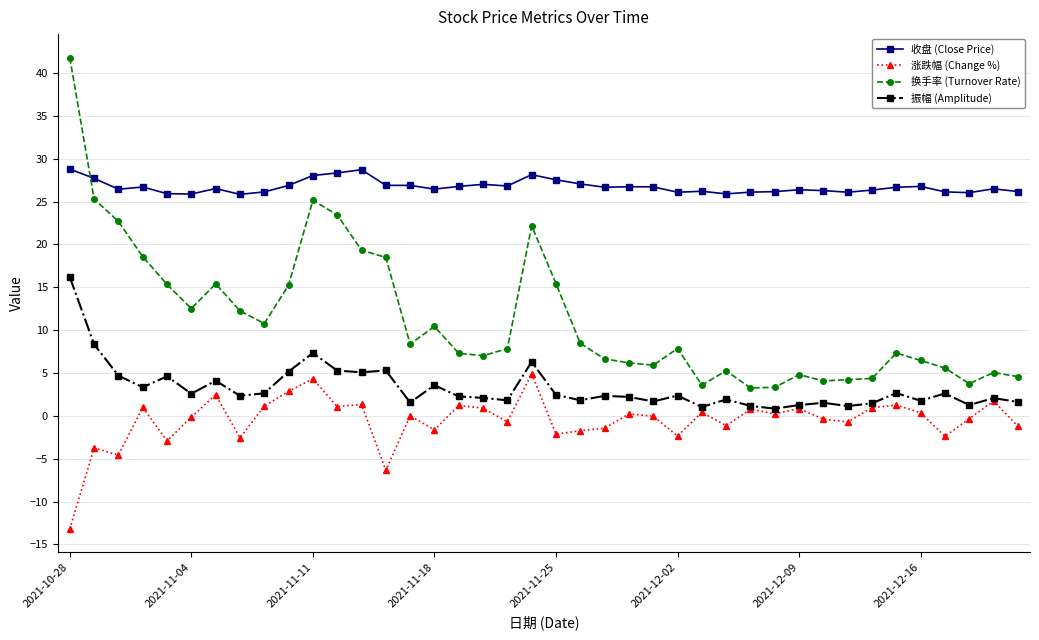

Which series has the largest total across all categories?

收盘 (Close Price)